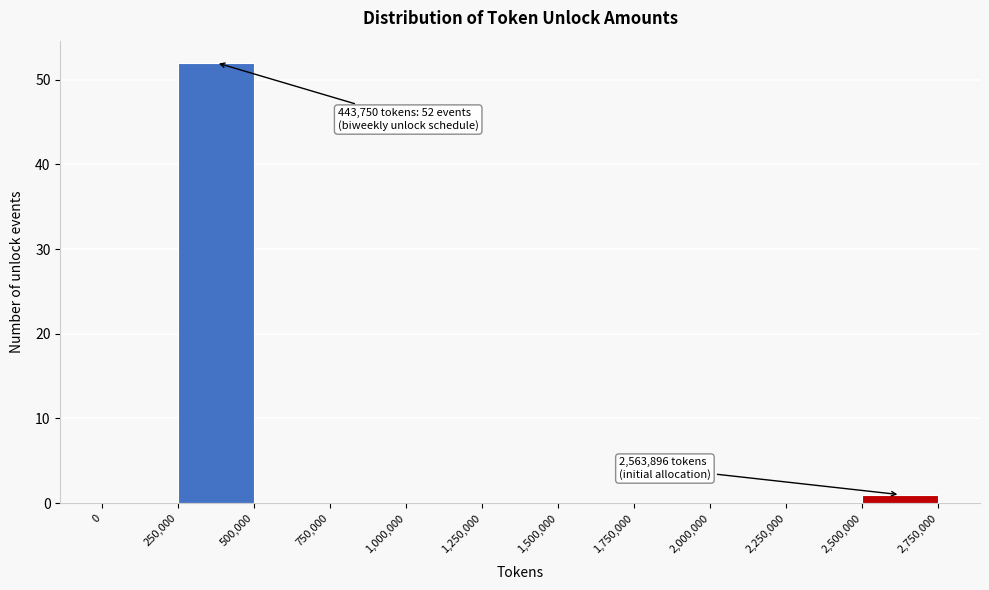

Over which range of the x-axis is the bar tallest?

250,000 to 500,000